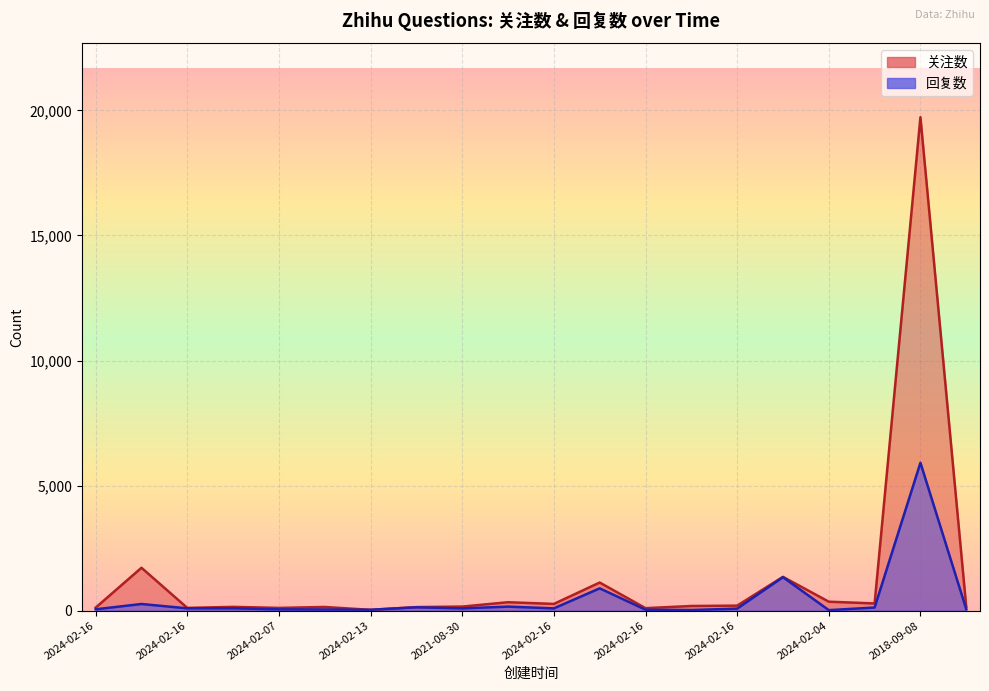

Is the value of 回复数 at 2024-02-16 greater than the value of 关注数 at 2024-01-05?

No